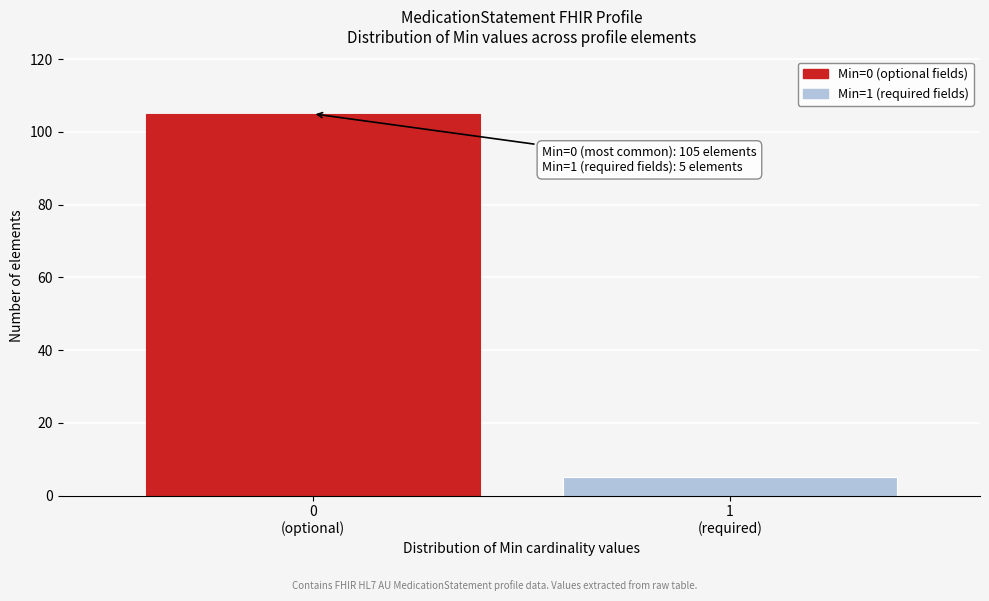

Reading left to right, list all the values displayed in this chart.

105	5